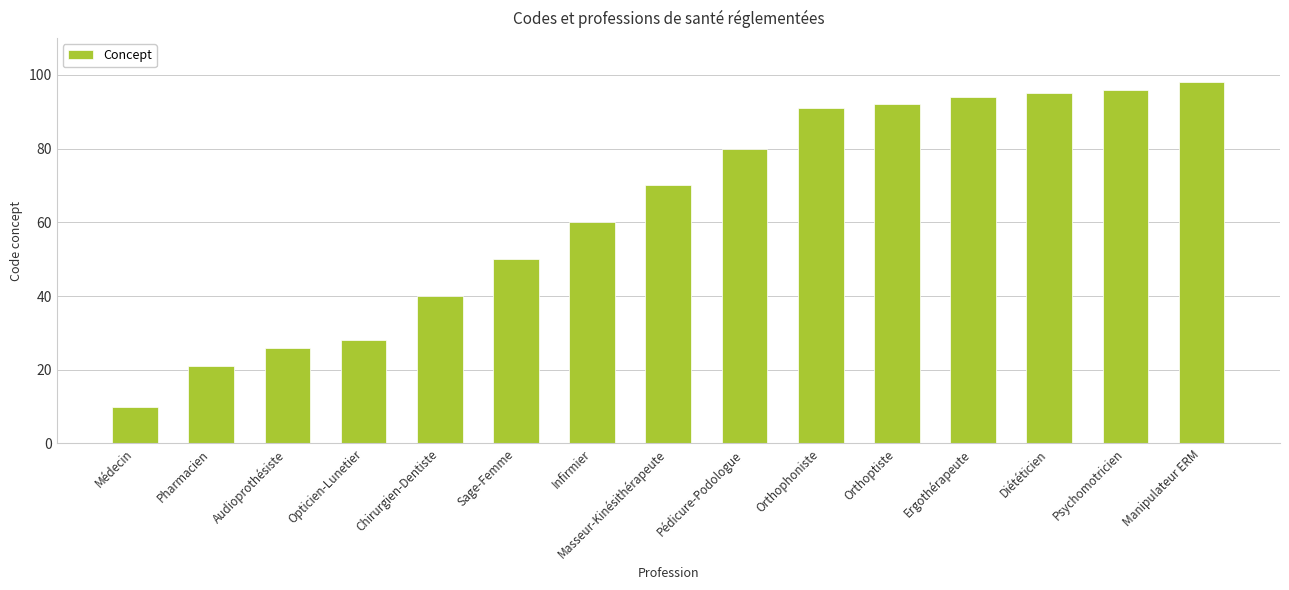

How many values are below 70?

7